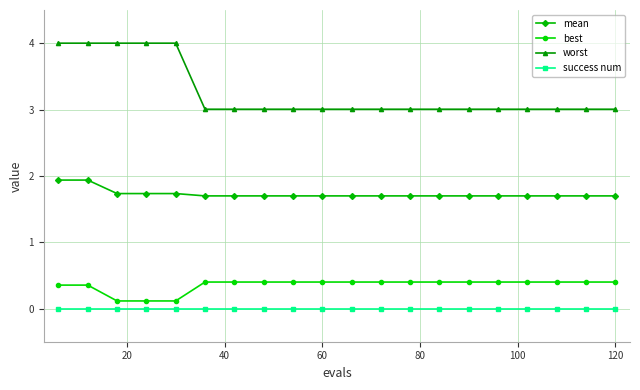

Does the chart have visible grid lines?

Yes